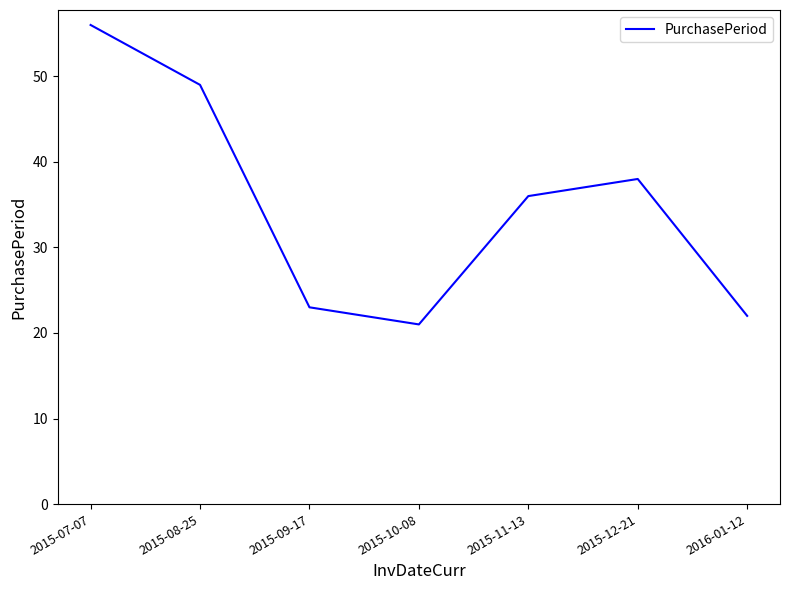

What is the sum of all values?

245